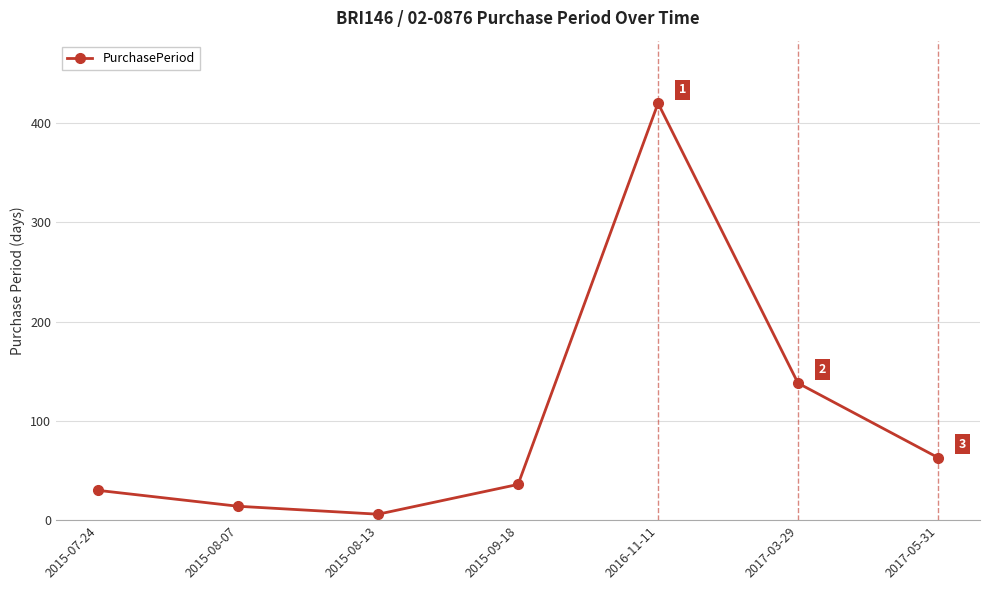

What is the smallest value displayed?

6